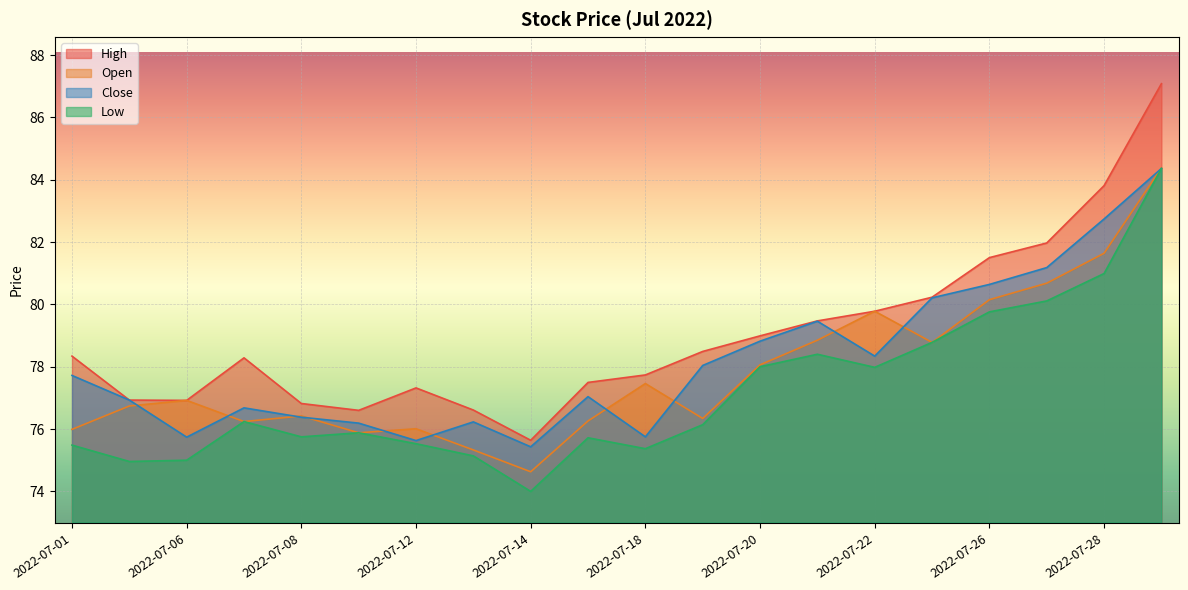

True or false: Close and Low intersect in this chart.

False